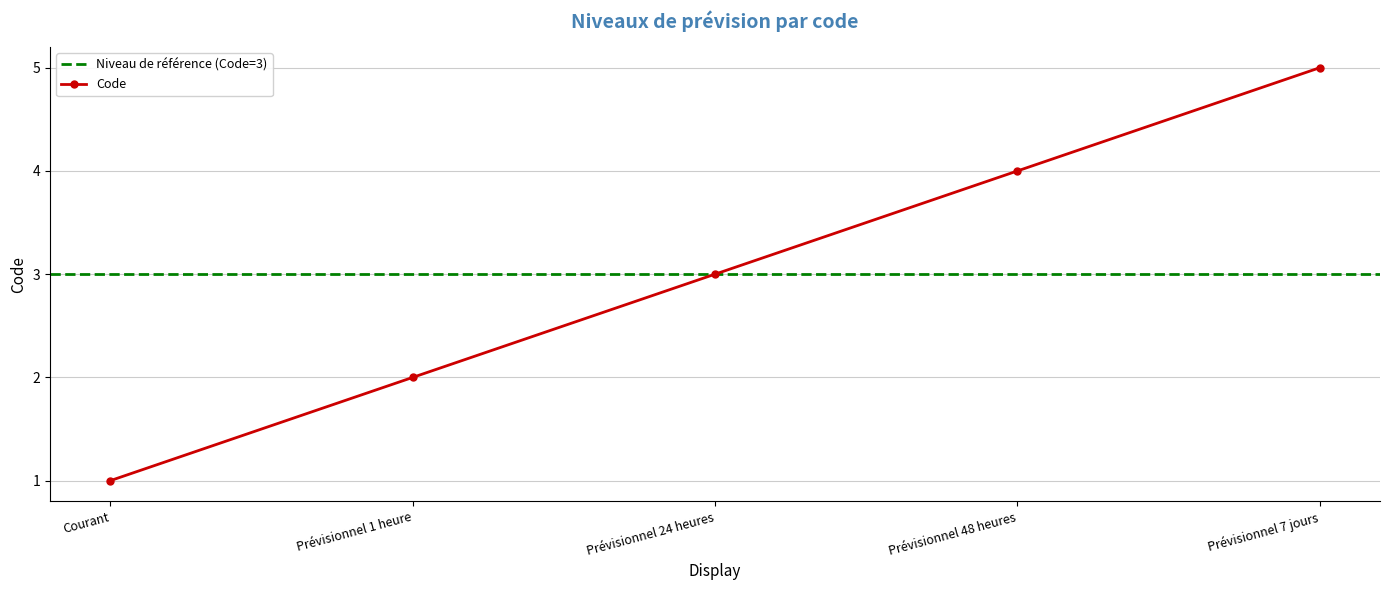

Rank the categories by value from lowest to highest.

Courant, Prévisionnel 1 heure, Prévisionnel 24 heures, Prévisionnel 48 heures, Prévisionnel 7 jours